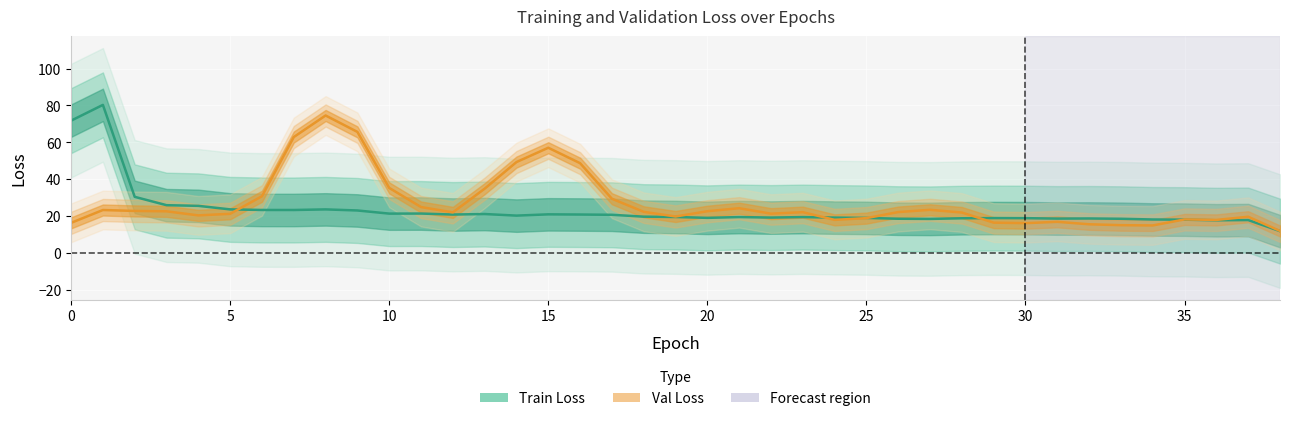

What is the label of the 5th point from the right?

34